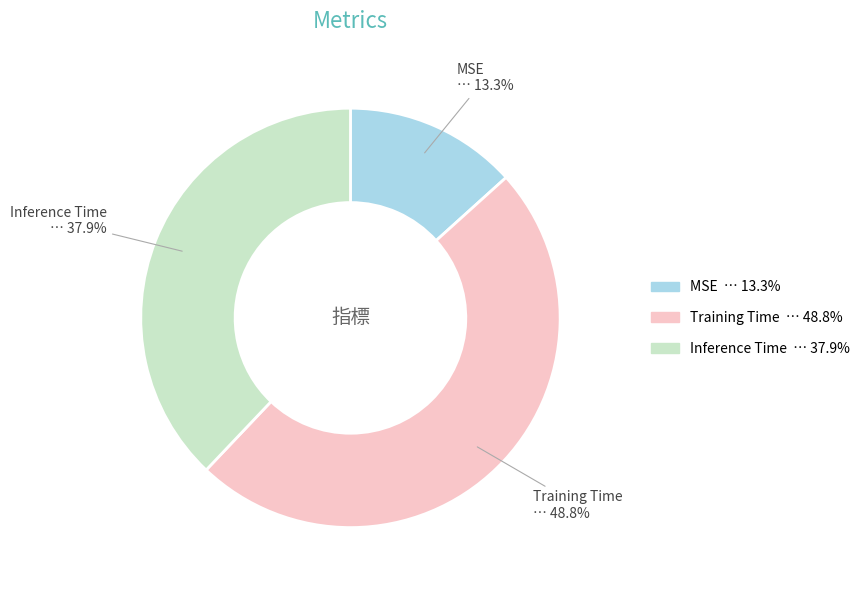

Does MSE represent more than half of the total?

No